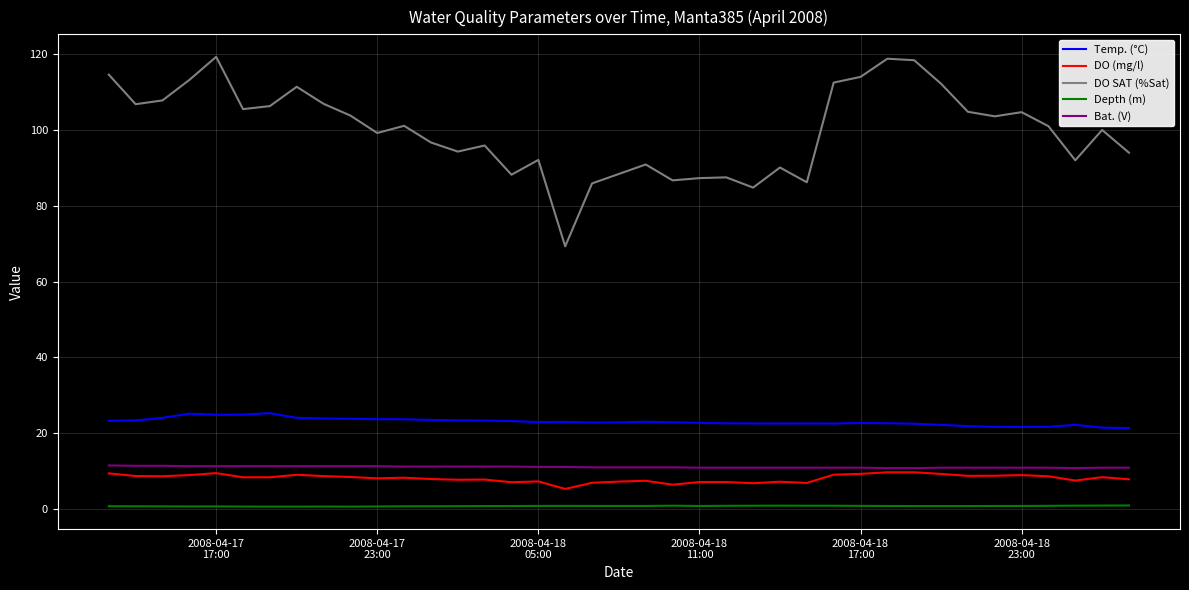

Does the chart display data point markers on the line(s)?

No